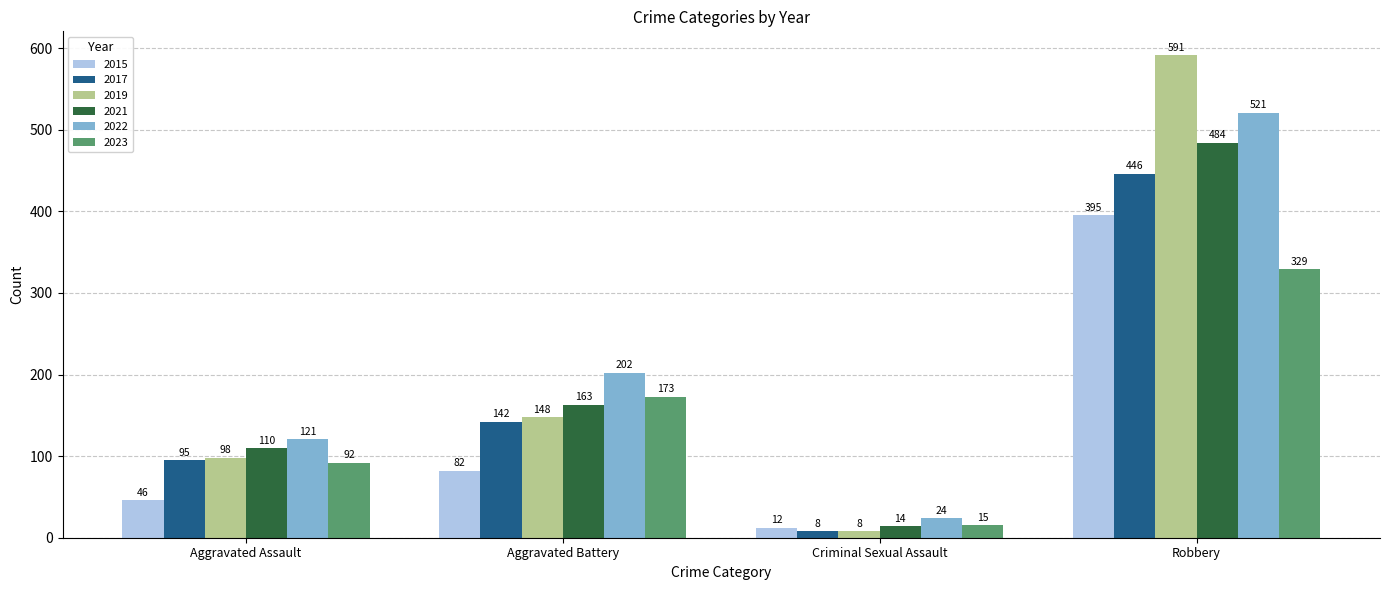

Count the number of categories in the chart.

4